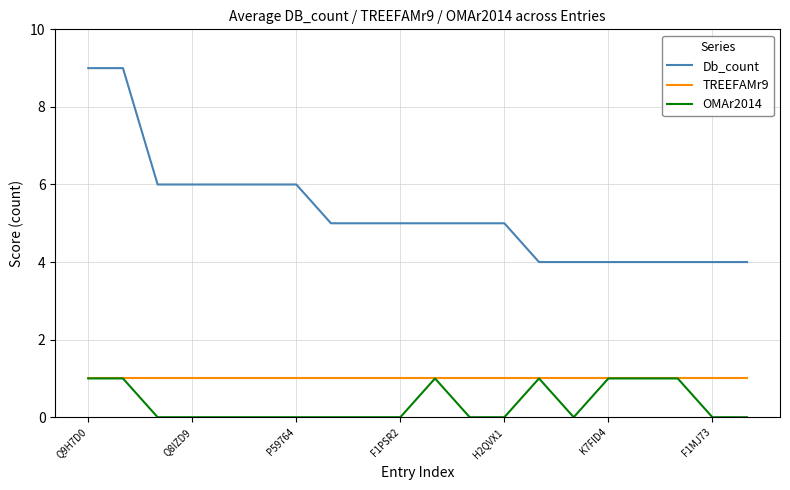

Which series has the widest spread of values?

Db_count